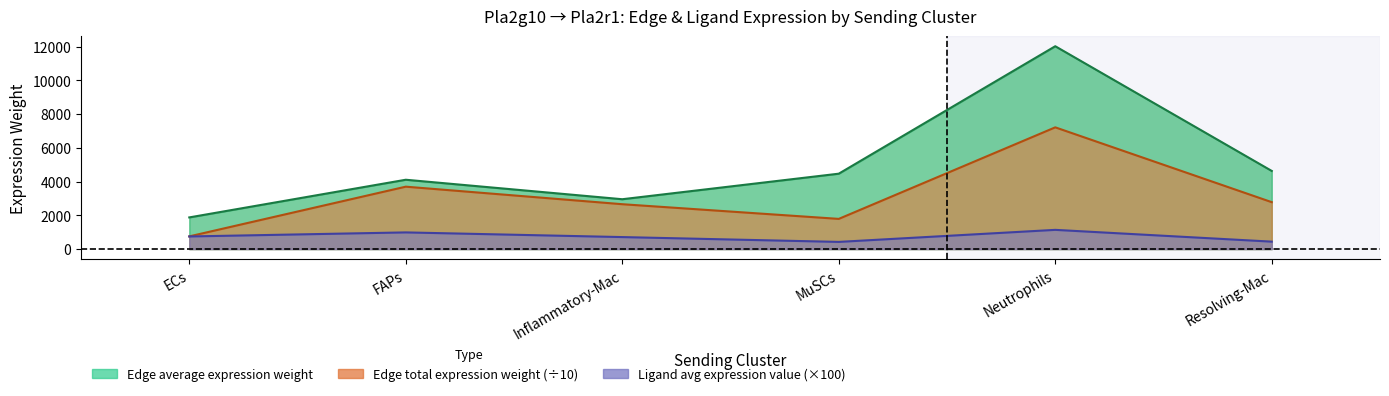

Which series has the largest total across all categories?

Edge average expression weight